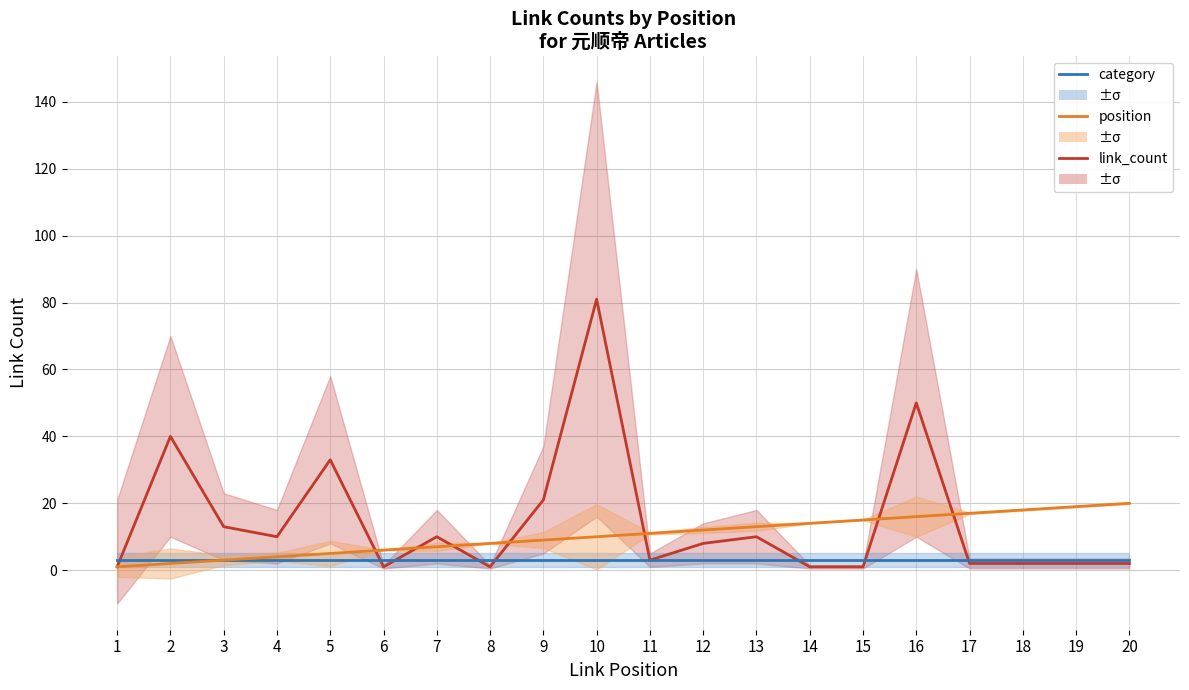

What is the spread (max minus min) of values at 6?

5